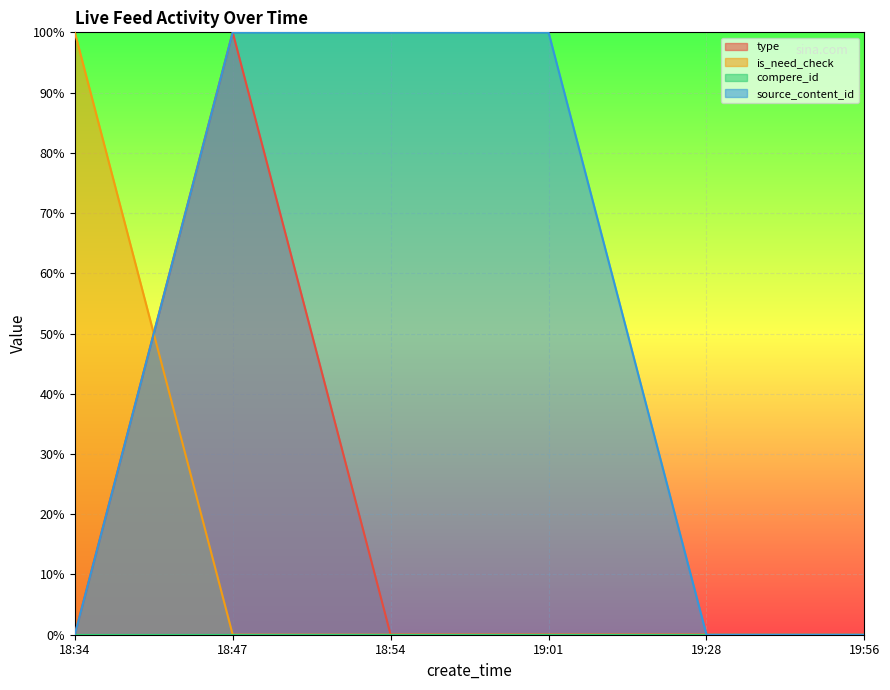

What is the spread (max minus min) of values at 19:01?

1.0